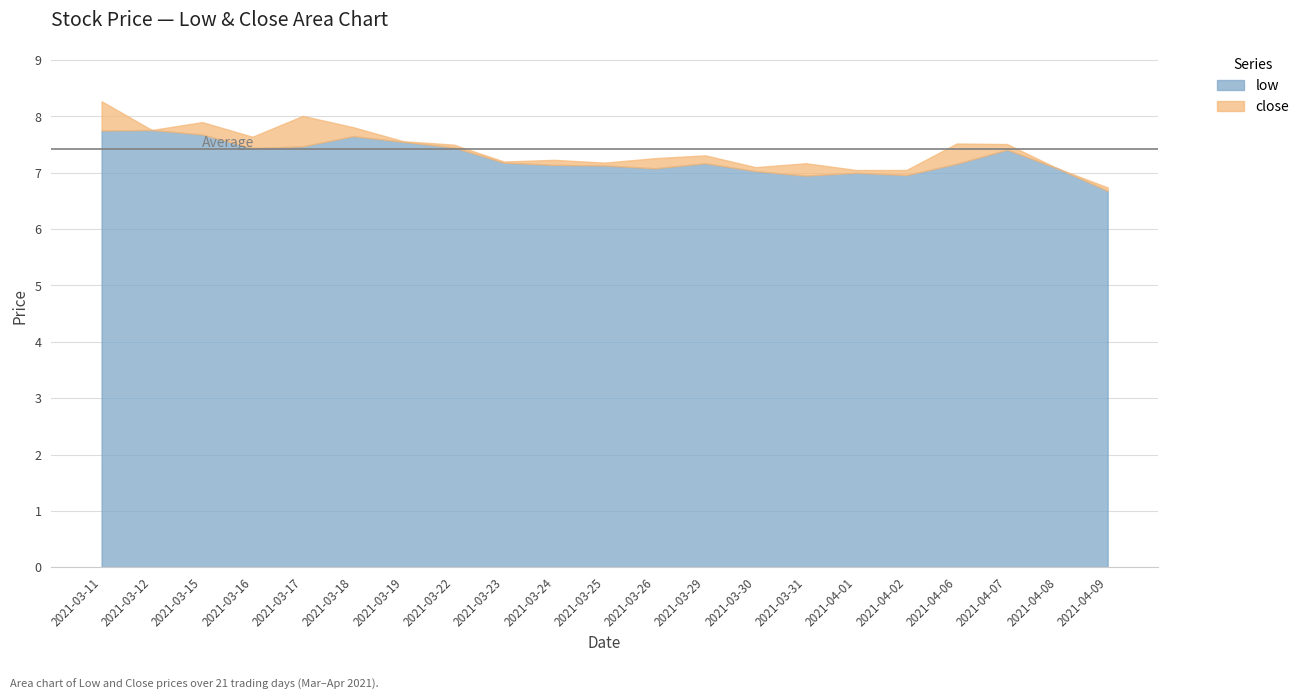

Where is the first local minimum for close?

2021-03-12